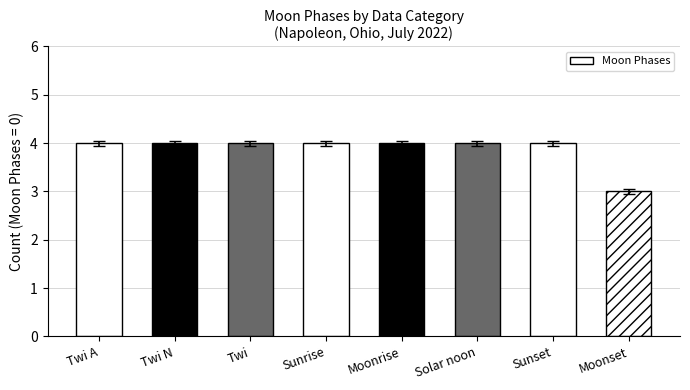

How many bars are there in total?

8